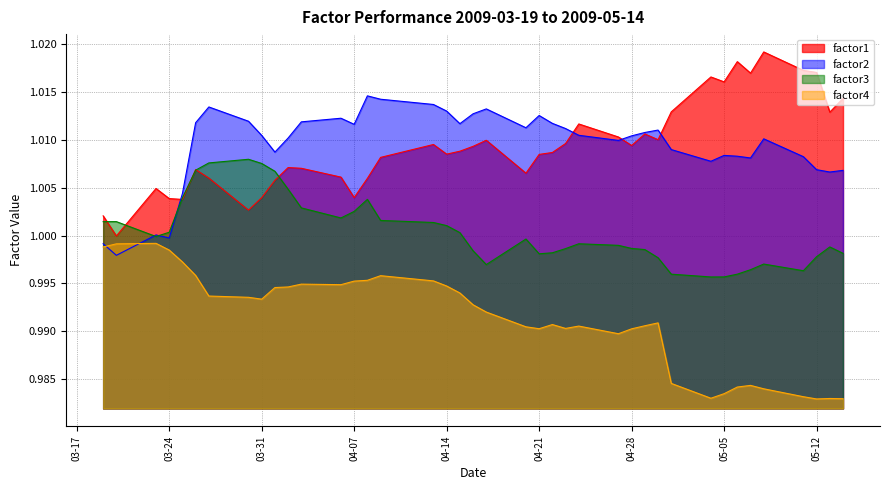

True or false: factor3 and factor1 intersect in this chart.

True